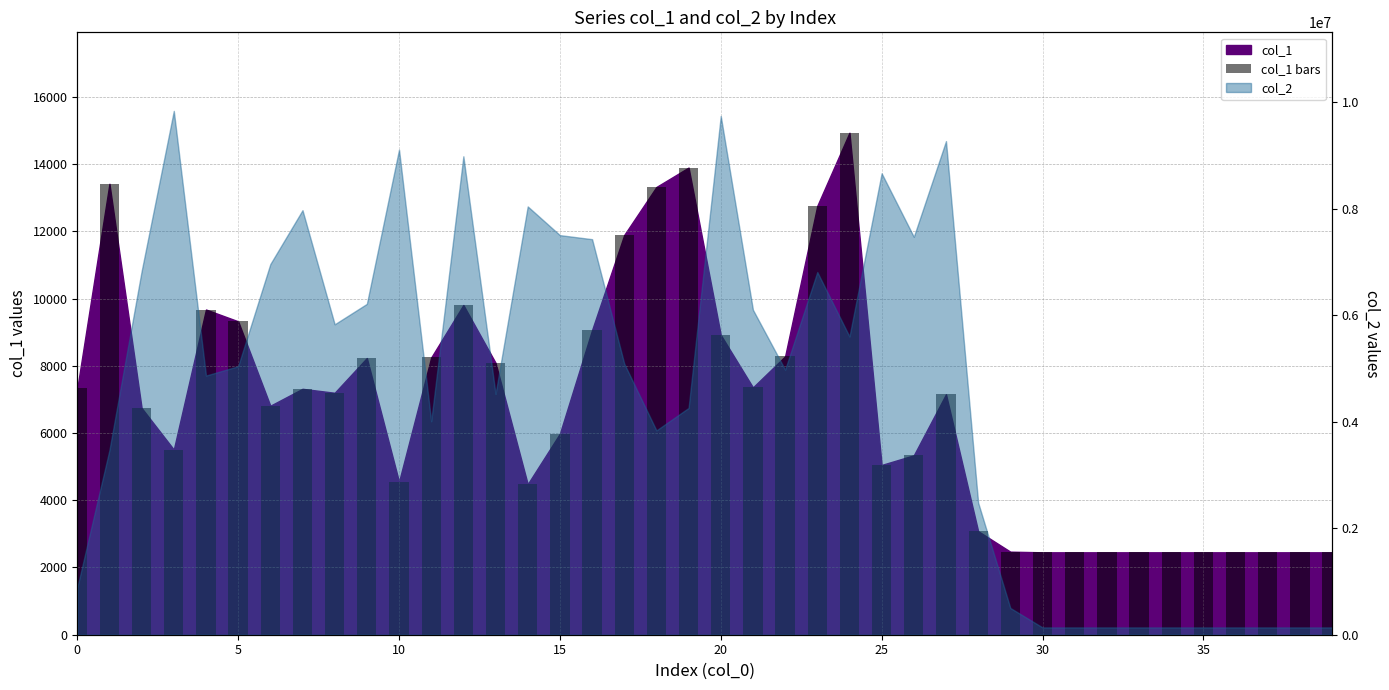

Reading right to left, what are all the values shown in this chart?

2452	2452	2452	2452	2452	2452	2452	2452	2452	2452	2471	3080	7153	5338	5051	14934	12760	8282	7358	8919	13898	13321	11894	9063	5983	4480	8090	9809	8248	4551	8232	7198	7316	6813	9324	9675	5509	6745	13416	7327